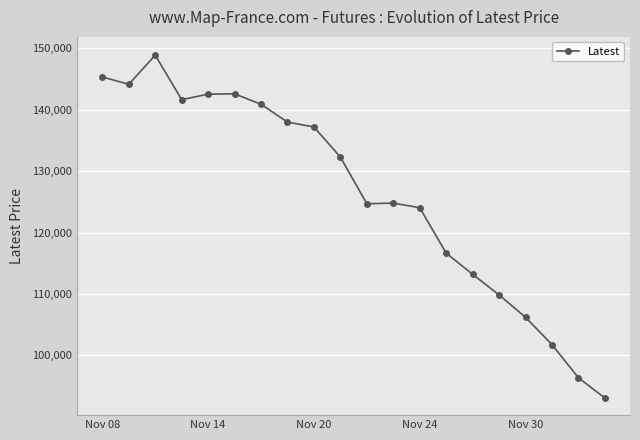

What is the value of the 5th point from the left?

142550